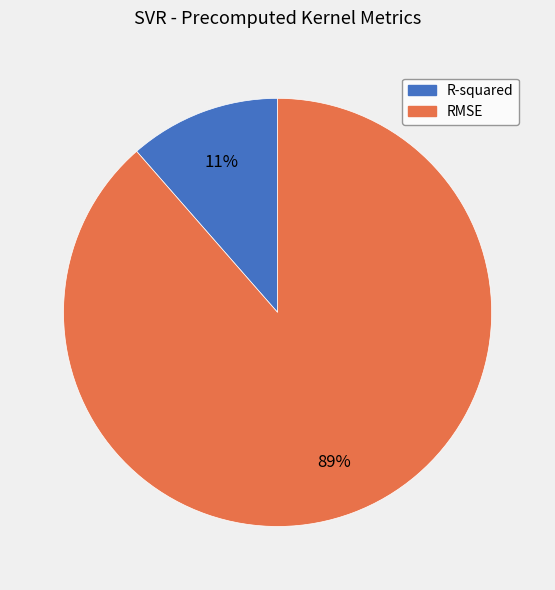

How many segments does this pie chart have?

2